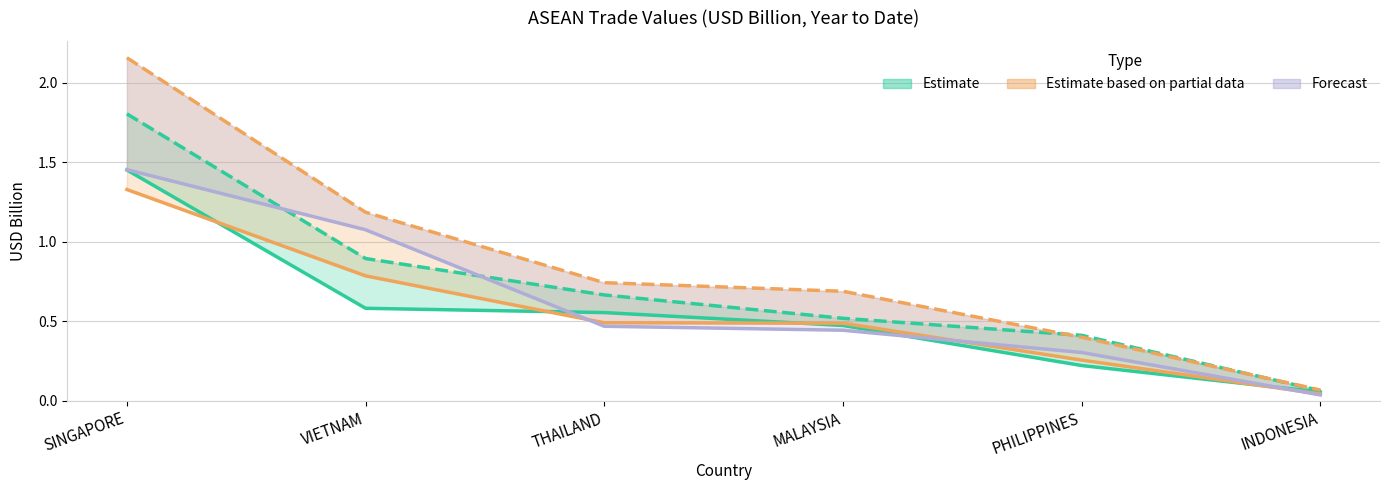

At which category is the sum across all series the highest?

SINGAPORE